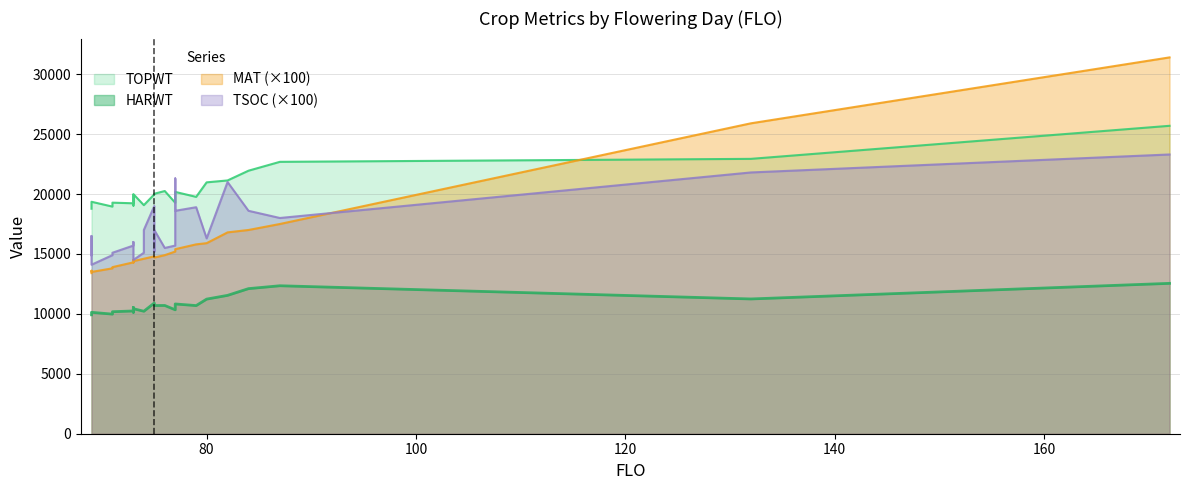

Read the HARWT value at 75.

10697